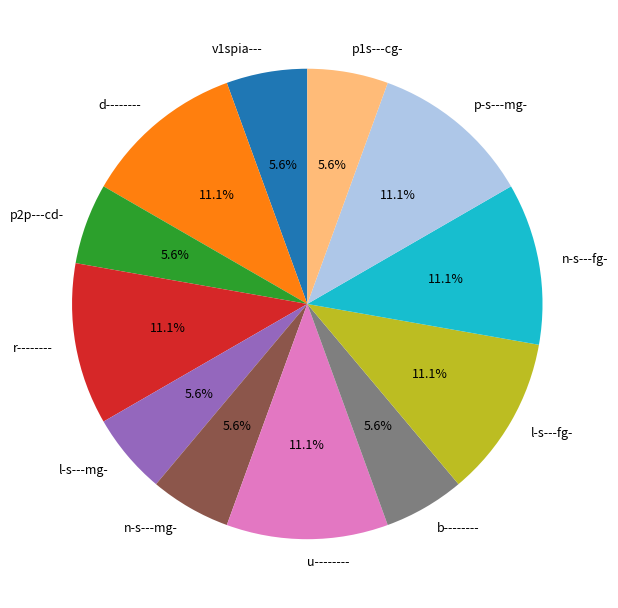

Is it true that l-s---mg- is 6% of the pie?

True